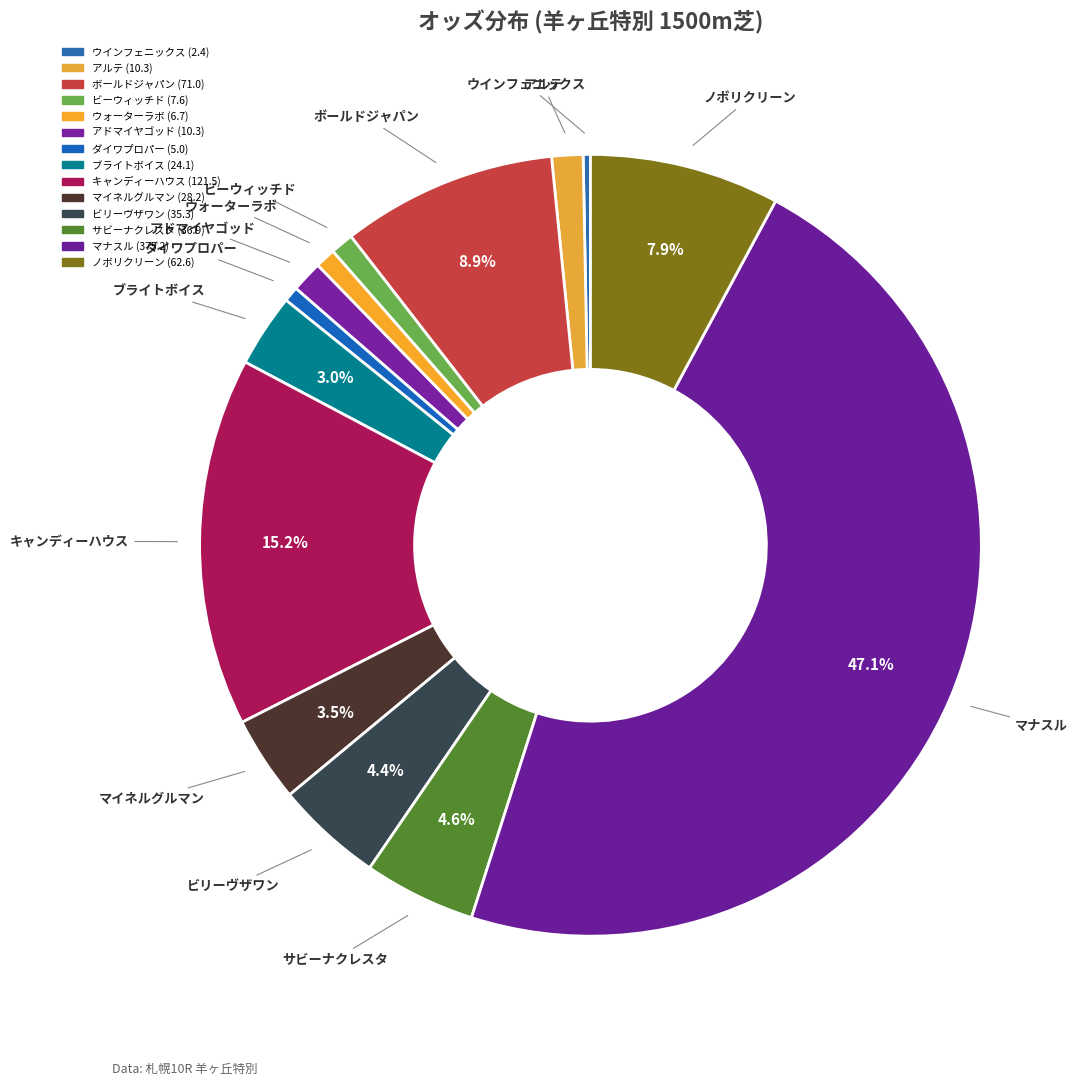

To the nearest percent, what is the average slice percentage?

7%